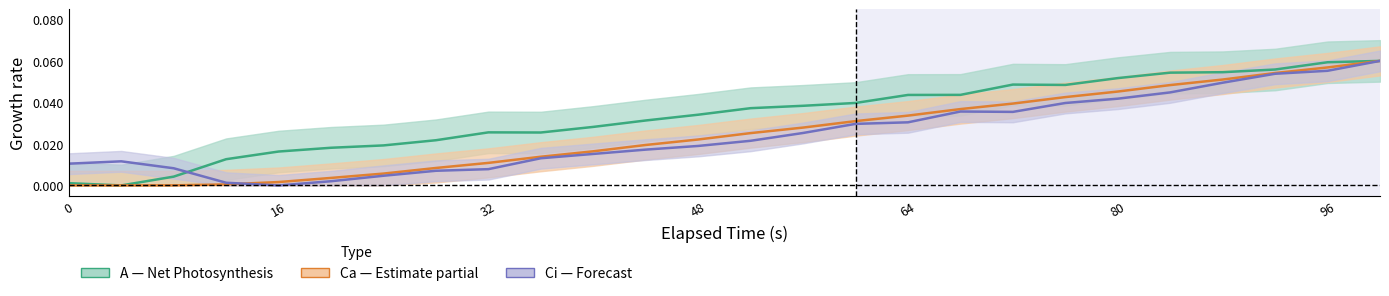

What is the difference between the second highest and minimum values in the Ca (ambient CO₂) series?

0.1